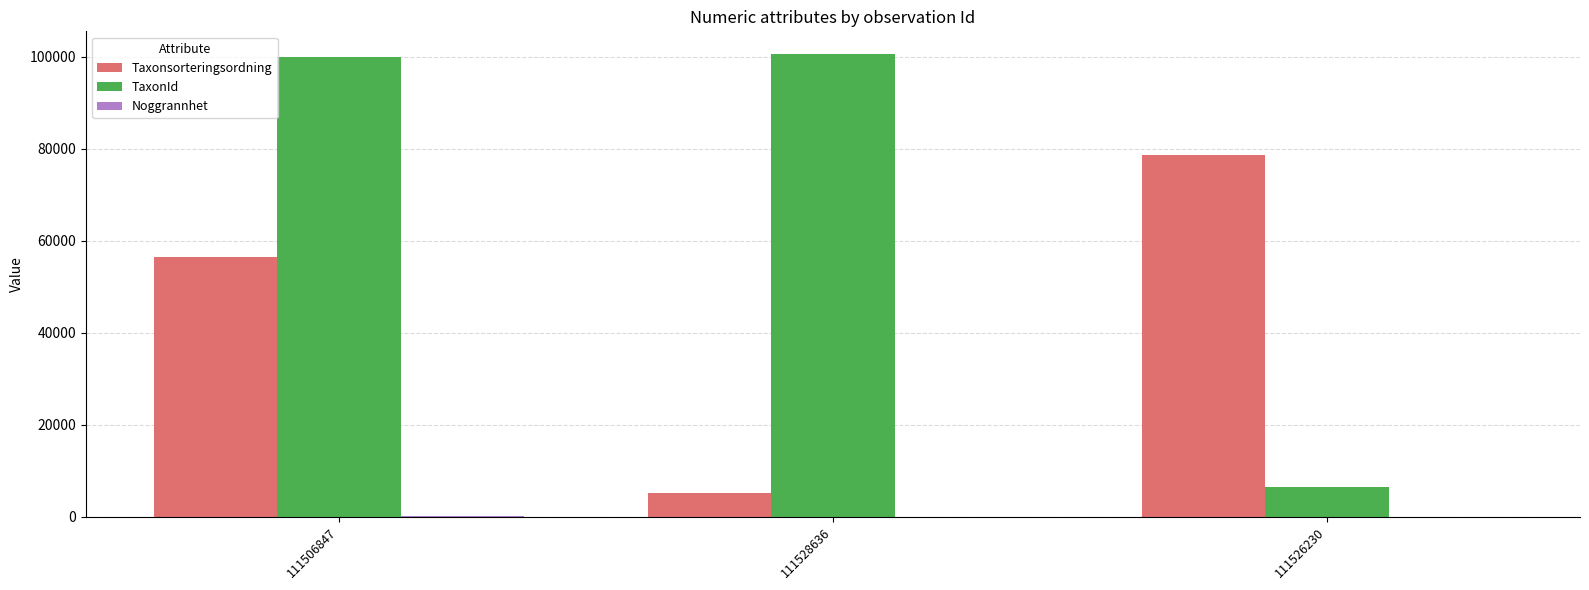

What is the average value of the Taxonsorteringsordning series?

46702